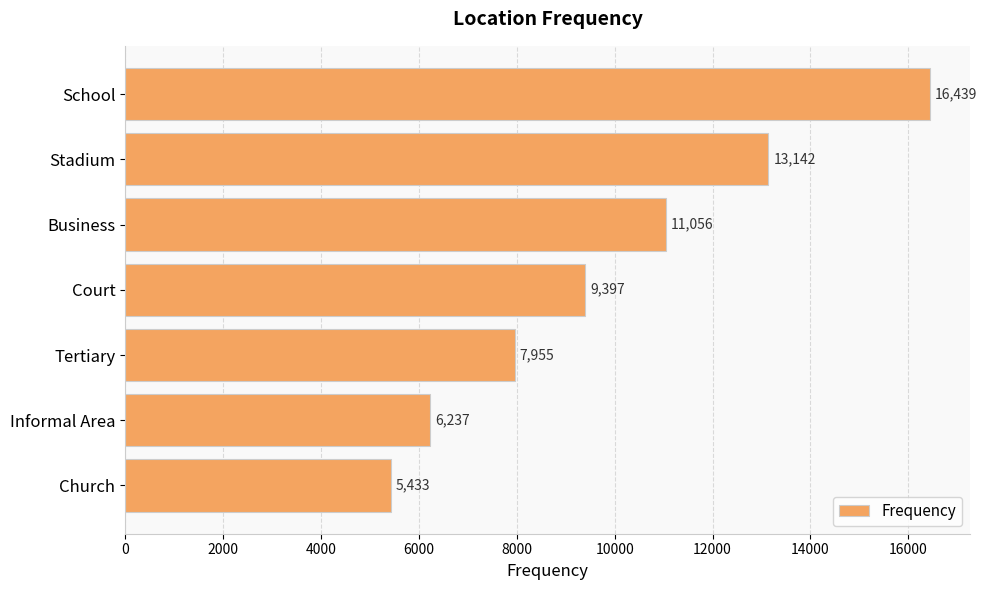

What position from the top is Stadium?

2